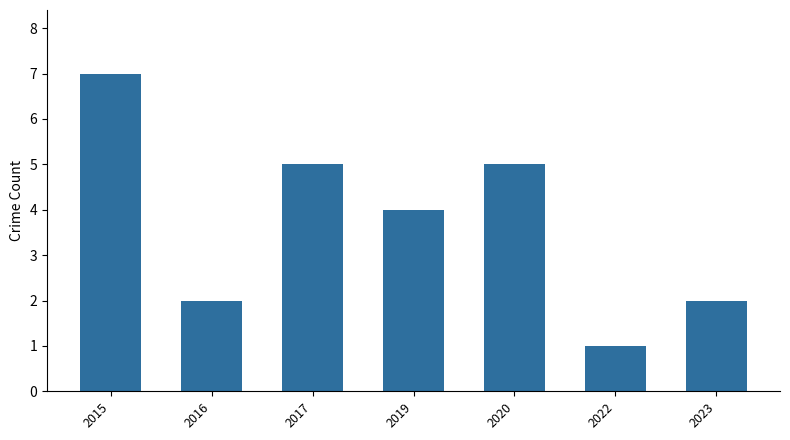

Which has a higher value, 2017 or 2016?

2017